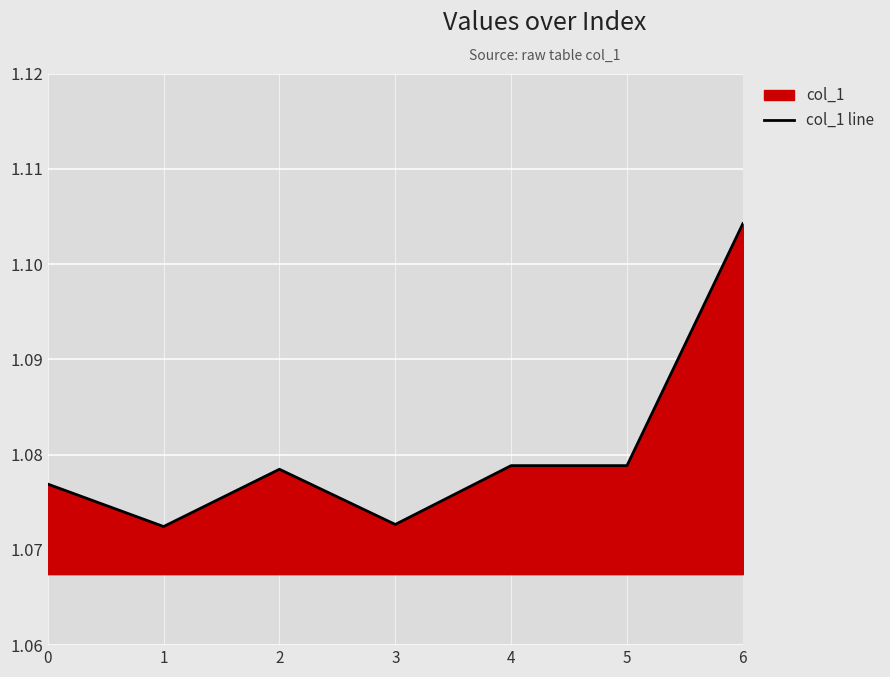

Which has a higher value, 5 or 6?

6